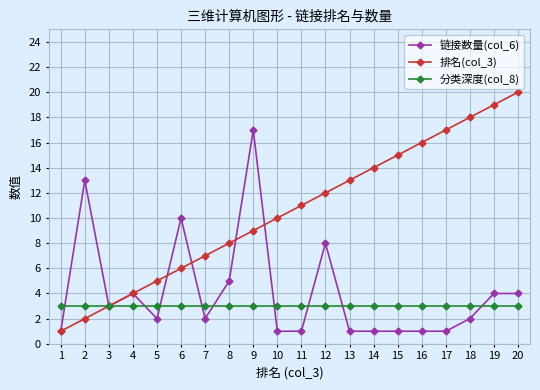

Is it true that 分类深度(col_8) equals 3 at 10?

True